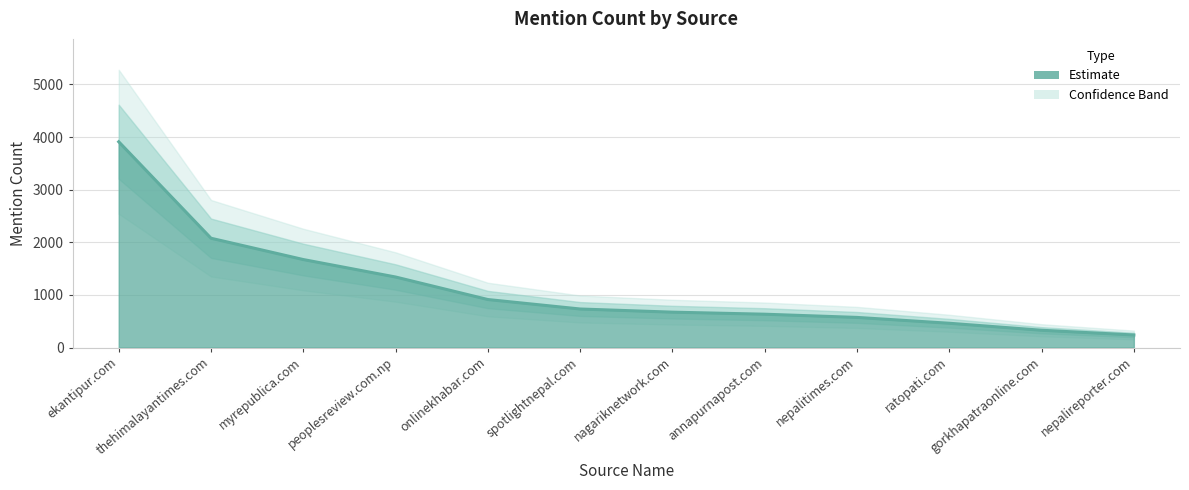

What is the sum of the values at ratopati.com and myrepublica.com?

2133